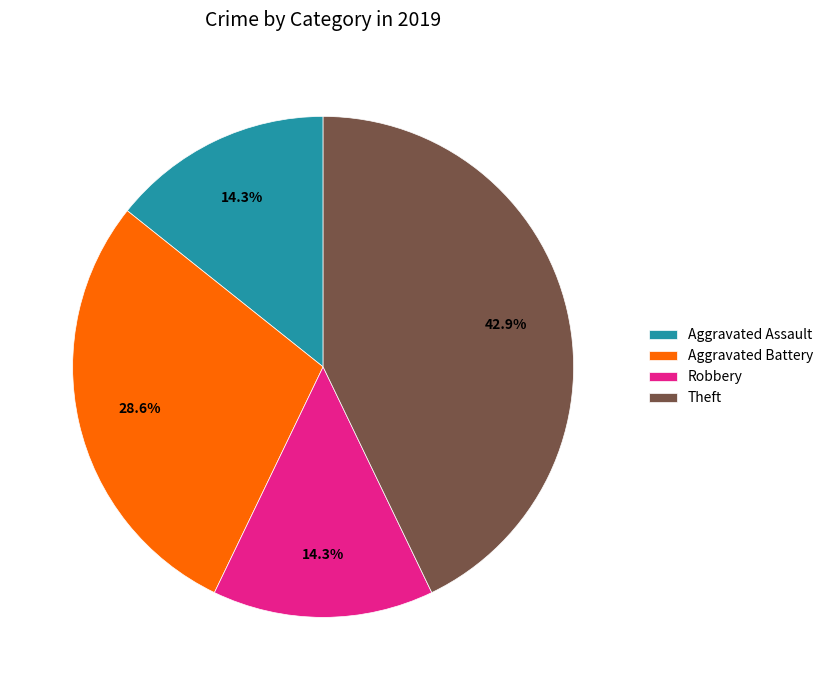

To the nearest percent, what is the average slice percentage?

25%